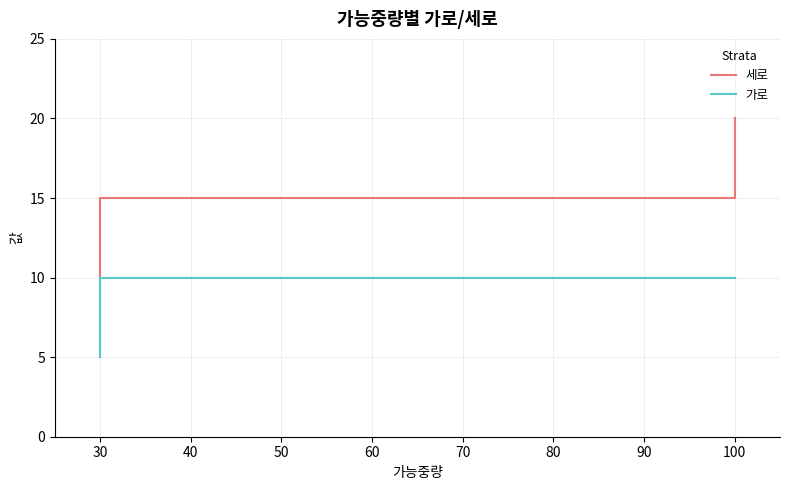

What is the average value of the 세로 series?

15